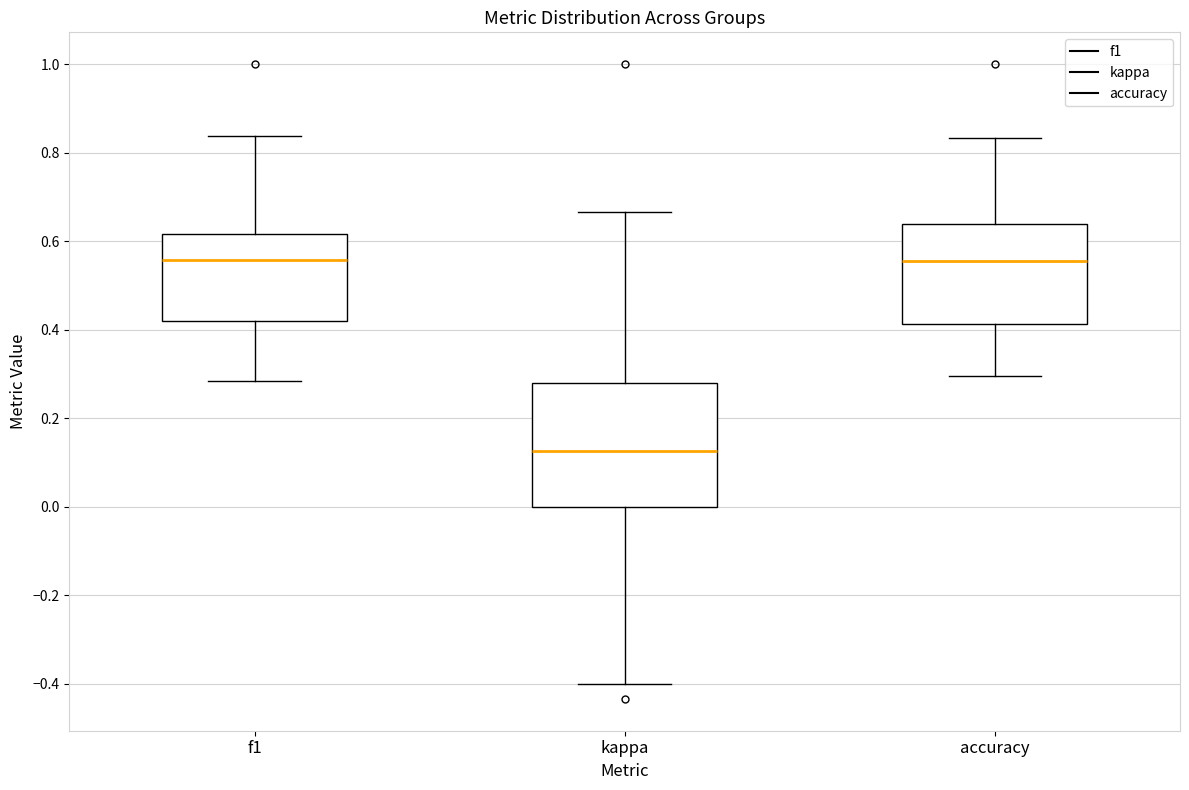

Reading left to right, transcribe this box plot: for each box, give where its median line is, the range the box spans, and where its two whiskers end, as read against the y-axis. The values are not printed on the chart, so give them approximately, as read against the axis.

f1: median 0.56, box 0.42 to 0.62, whiskers 0.28 to 0.84
kappa: median 0.12, box 0.00 to 0.28, whiskers -0.40 to 0.66
accuracy: median 0.56, box 0.42 to 0.64, whiskers 0.30 to 0.84